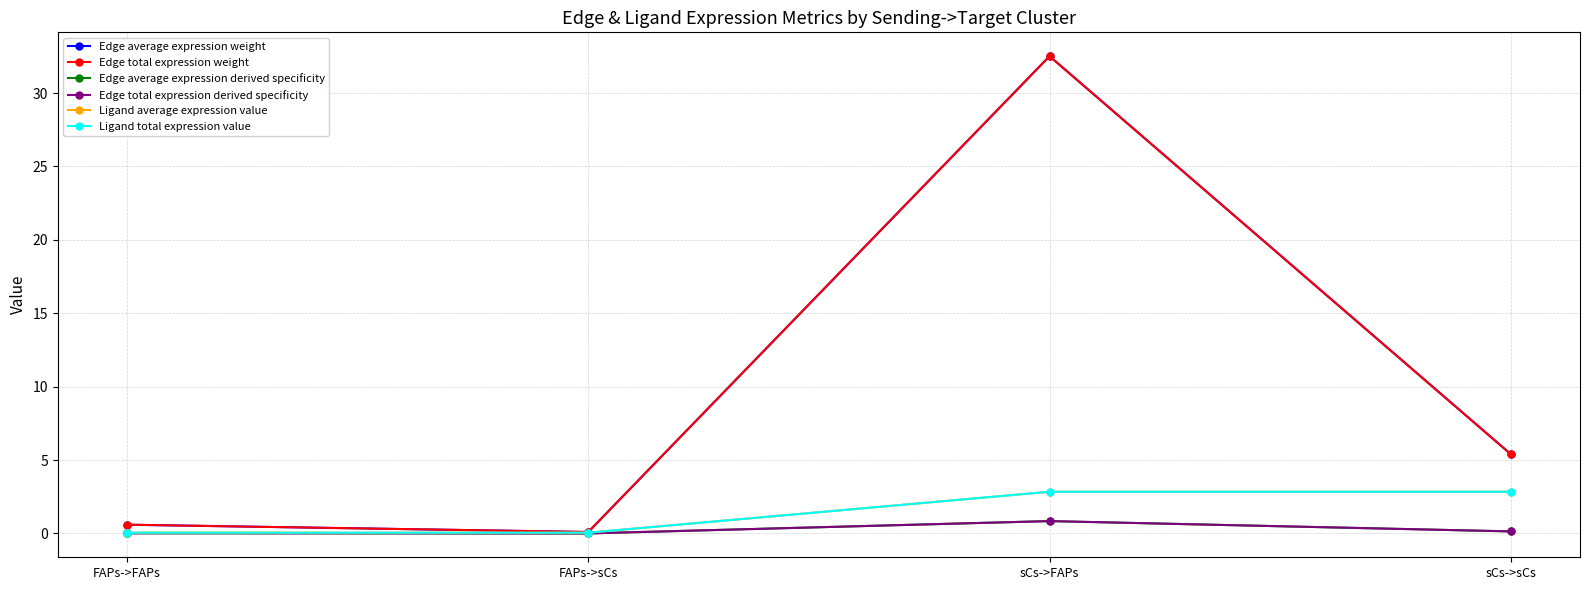

What is the greatest value displayed?

32.5